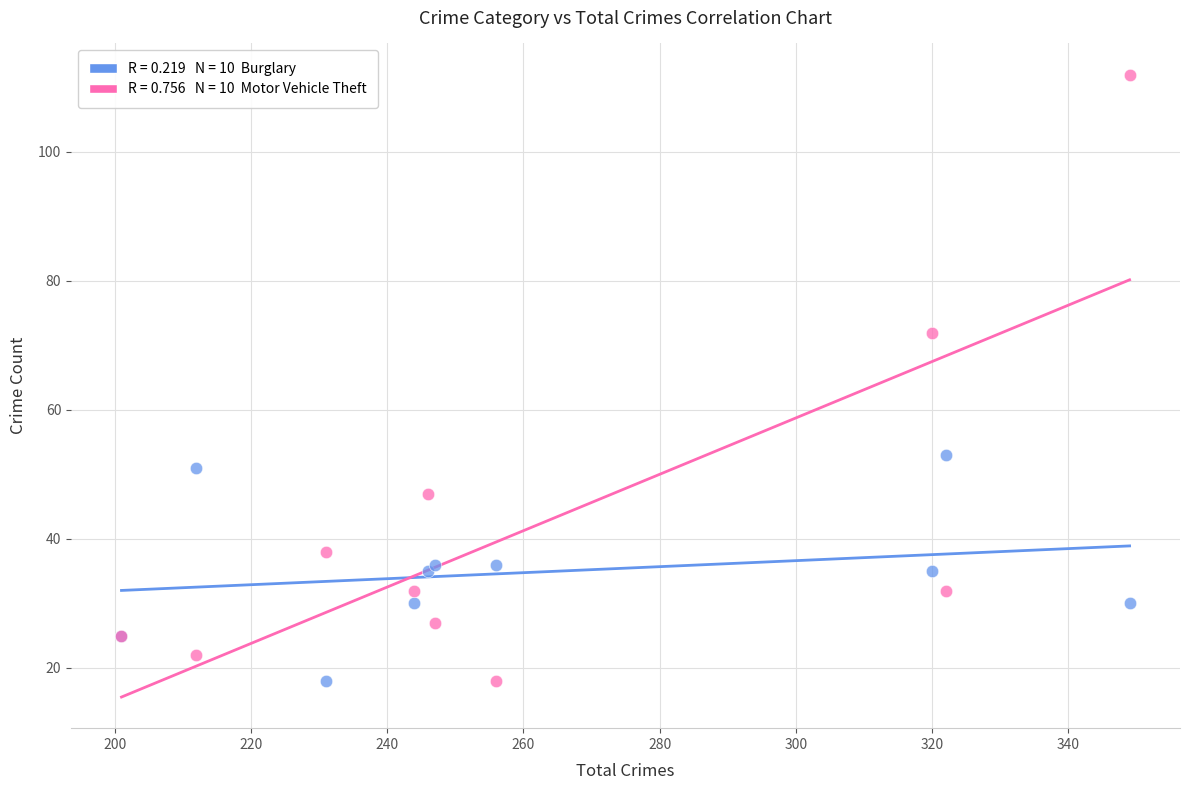

Across all series, what Y value is closest to 65?

72